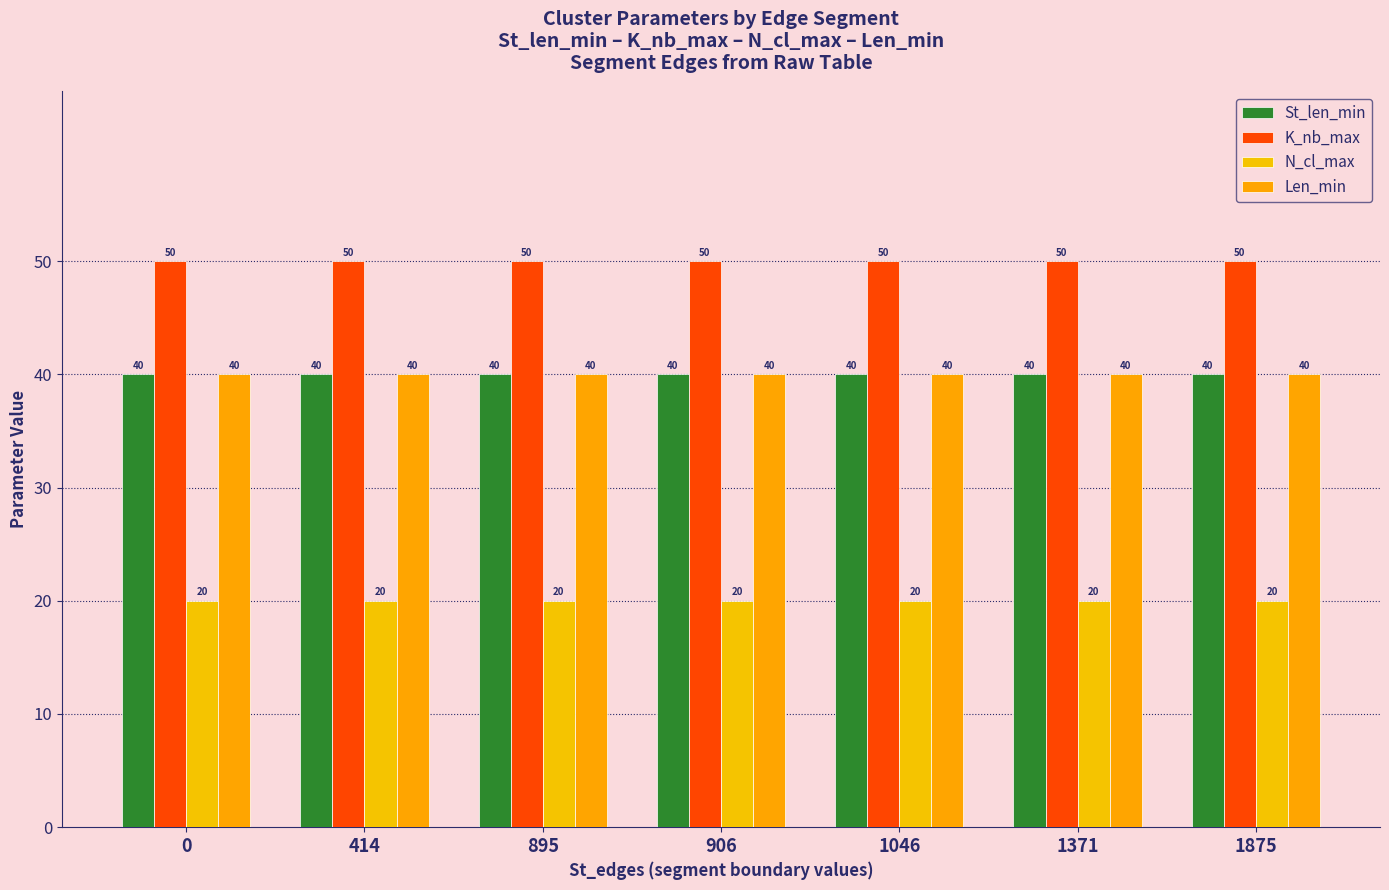

Reading left to right, list all the values displayed in this chart.

St_len_min: 0=40	414=40	895=40	906=40	1046=40	1371=40	1875=40
K_nb_max: 0=50	414=50	895=50	906=50	1046=50	1371=50	1875=50
N_cl_max: 0=20	414=20	895=20	906=20	1046=20	1371=20	1875=20
Len_min: 0=40	414=40	895=40	906=40	1046=40	1371=40	1875=40